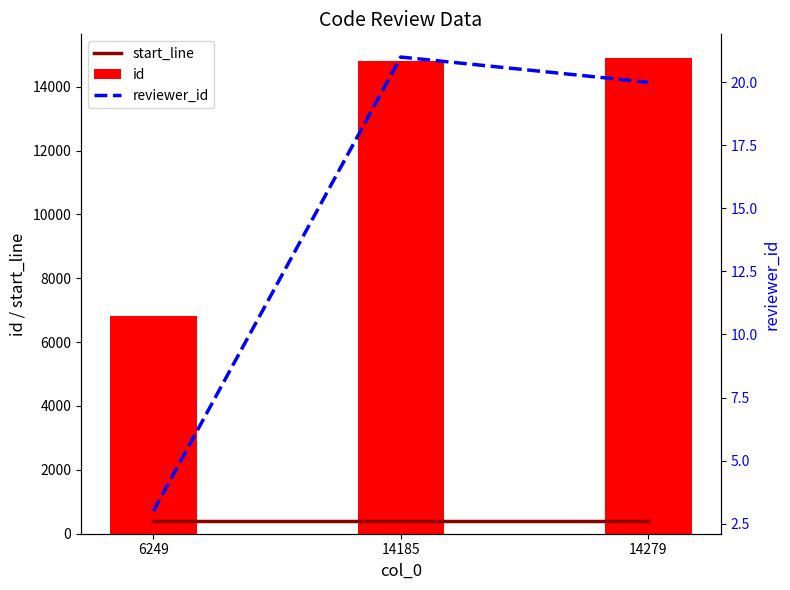

What is the difference between the id values at 14279 and 6249?

8067